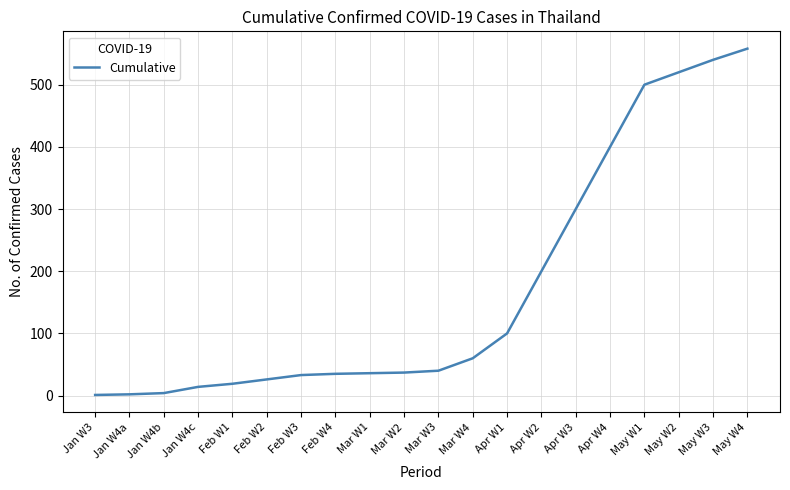

At which category does the chart reach its peak across all series?

May W4